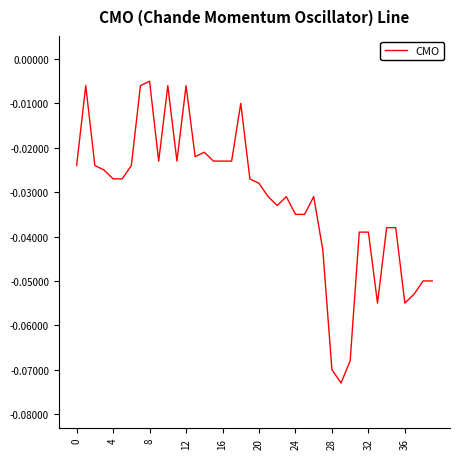

What is the label of the 27th point from the right?

13